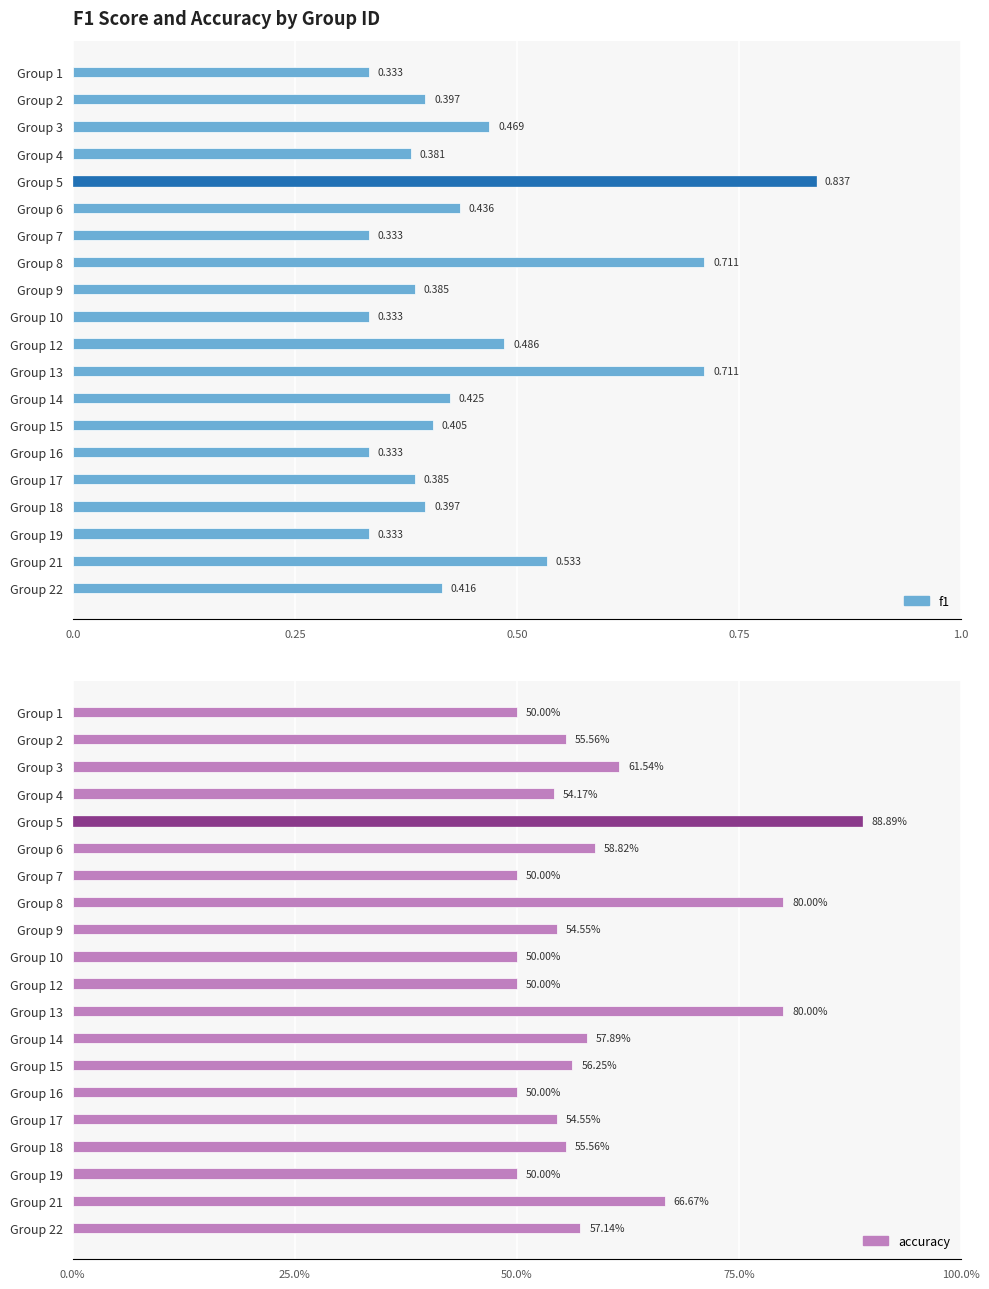

Which series has the widest spread of values?

f1